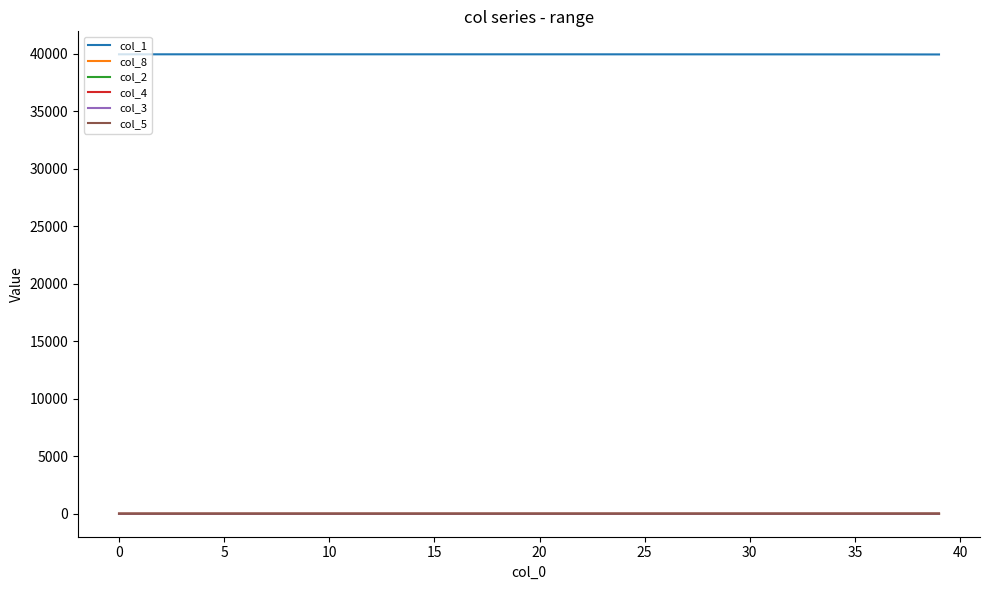

How many lines are shown in the chart?

6